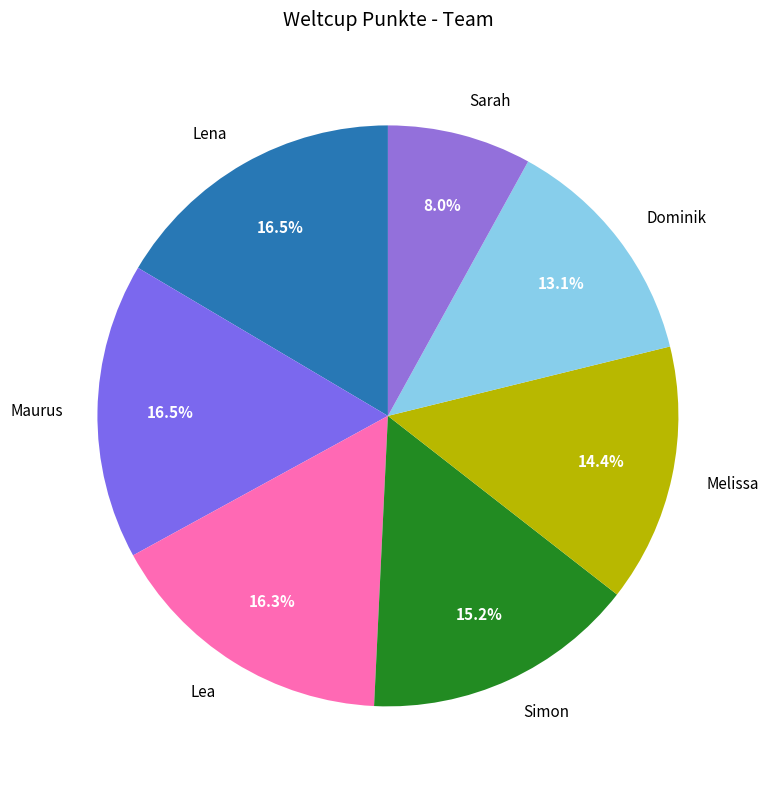

Is Simon the majority of the pie?

No